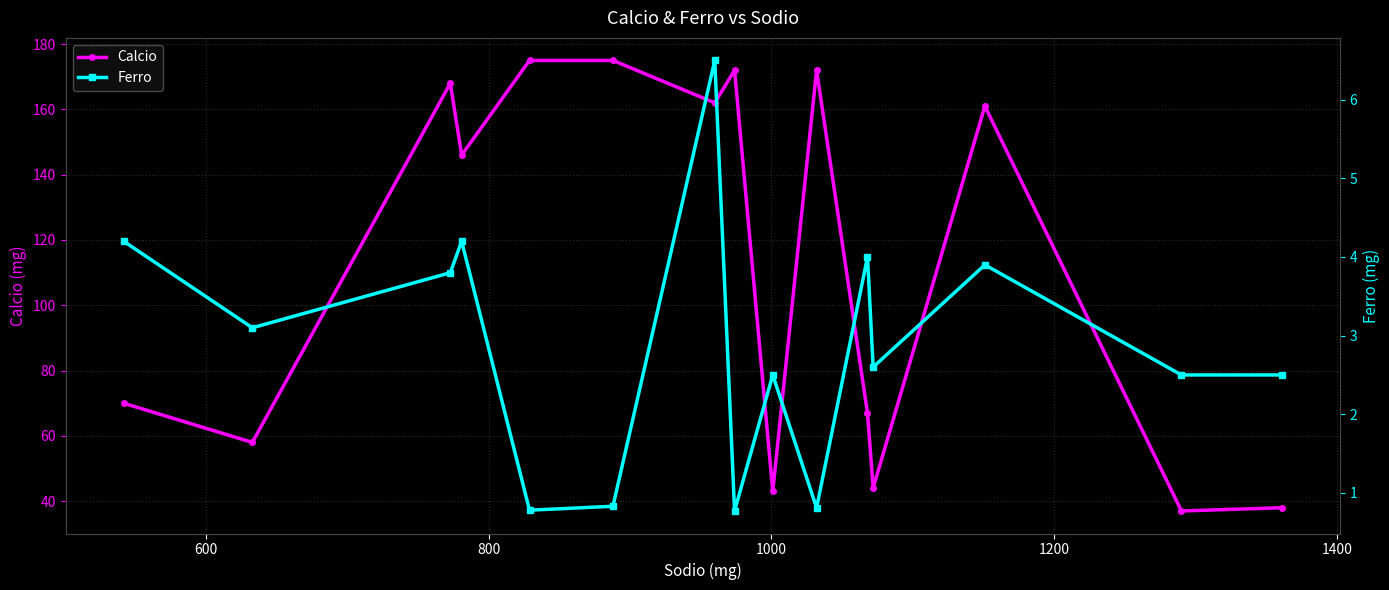

Reading left to right, list all the values displayed in this chart.

Calcio: 70.0	58.0	168.0	146.0	175.0	175.0	162.0	172.0	43.0	172.0	67.0	44.0	161.0	37.0	38.0
Ferro: 4.2	3.1	3.8	4.2	0.8	0.8	6.5	0.8	2.5	0.8	4.0	2.6	3.9	2.5	2.5